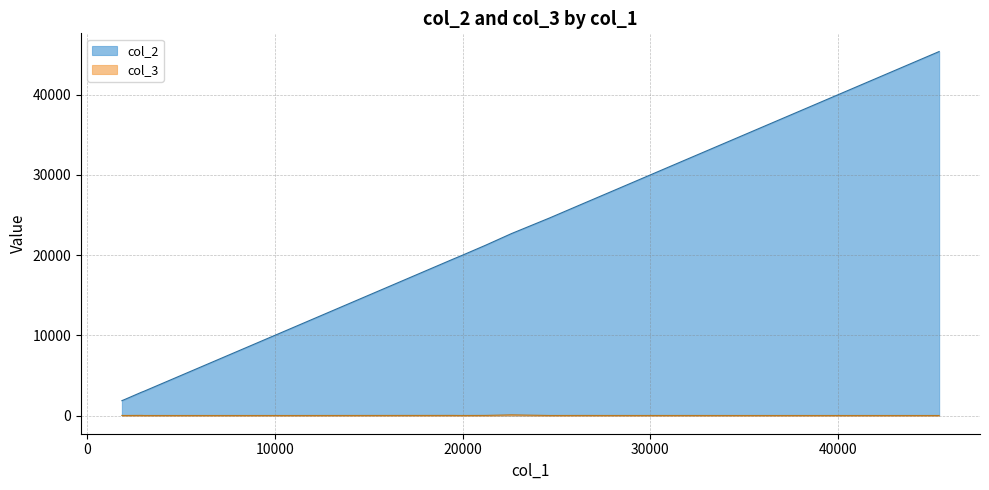

The value of col_3 at 3017.35 is 2.5. True or false?

False